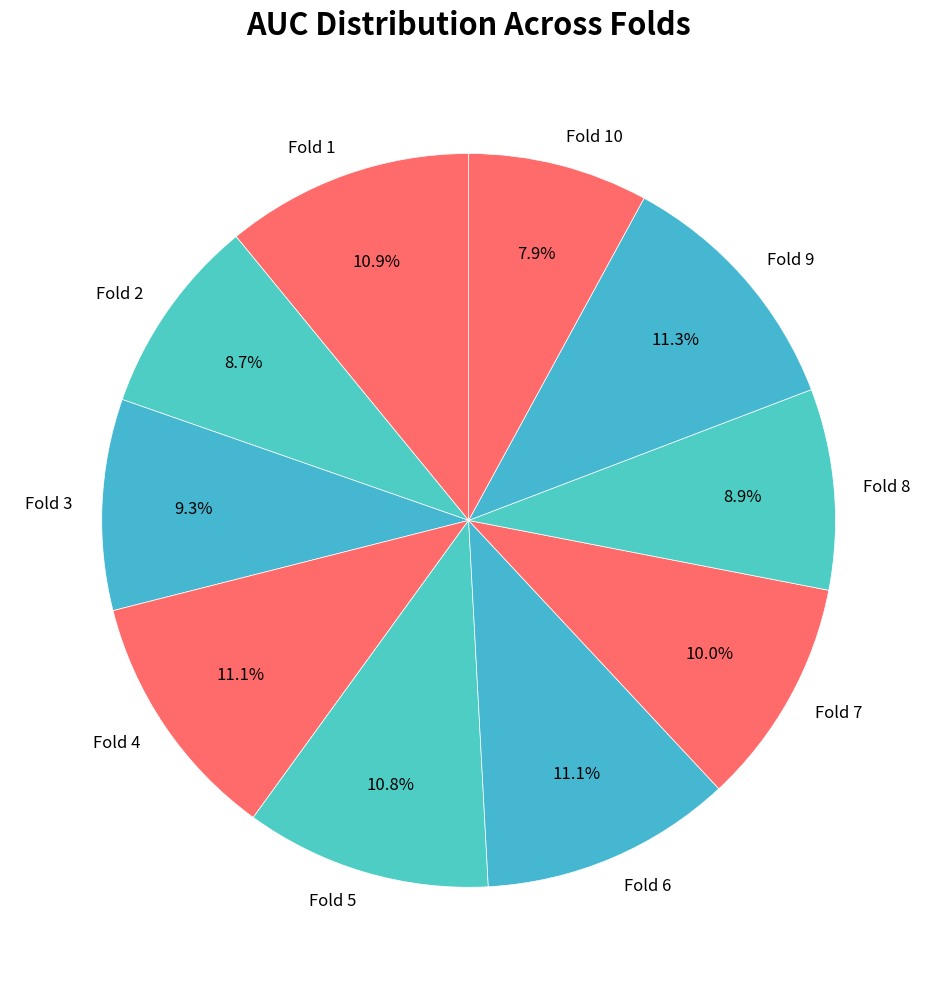

How many slices are in this pie chart?

10